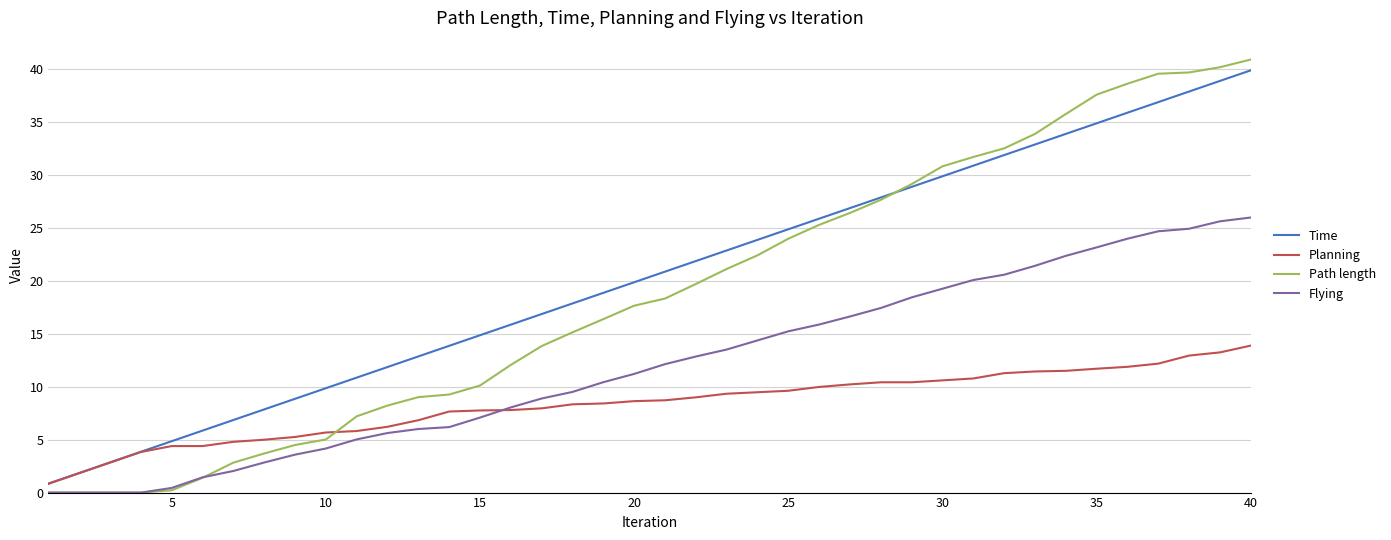

Which series has the largest range (max minus min)?

Path length